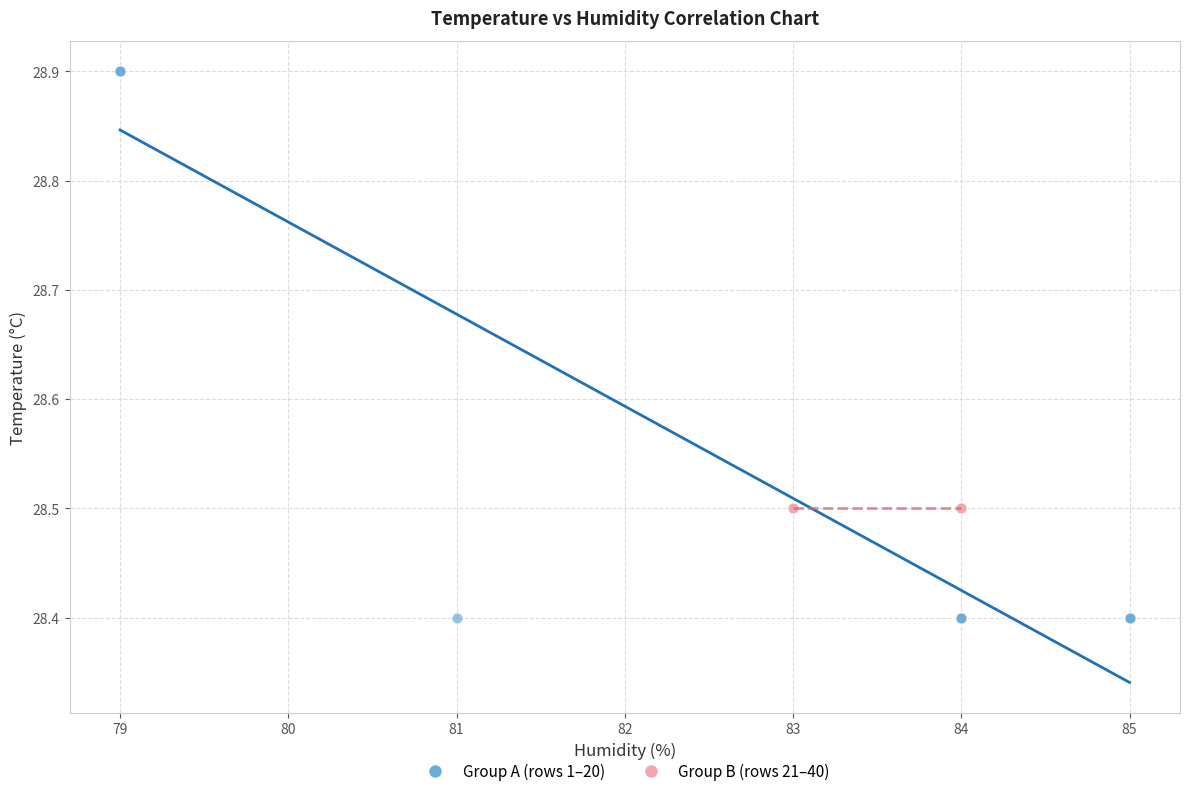

Which series reaches the minimum Y coordinate?

Group A (rows 1–20)